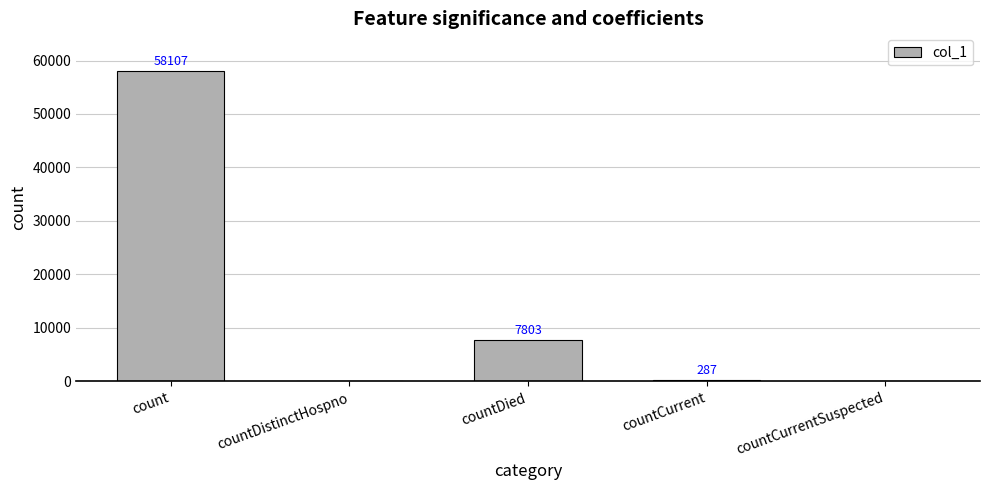

How many series are shown in this chart?

1